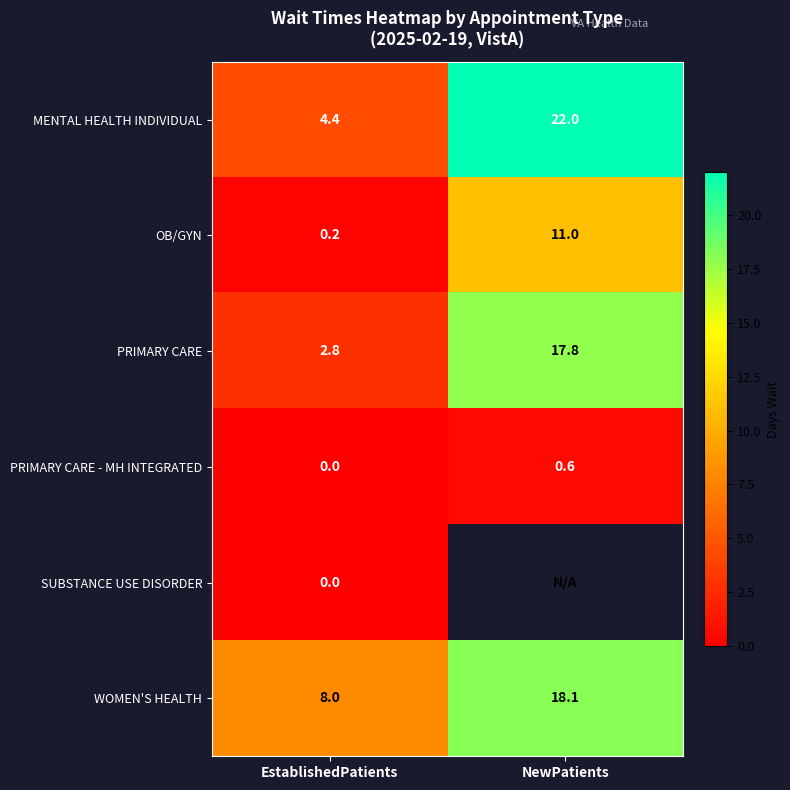

The WOMEN'S HEALTH series shows 18.1 at NewPatients. True or false?

True